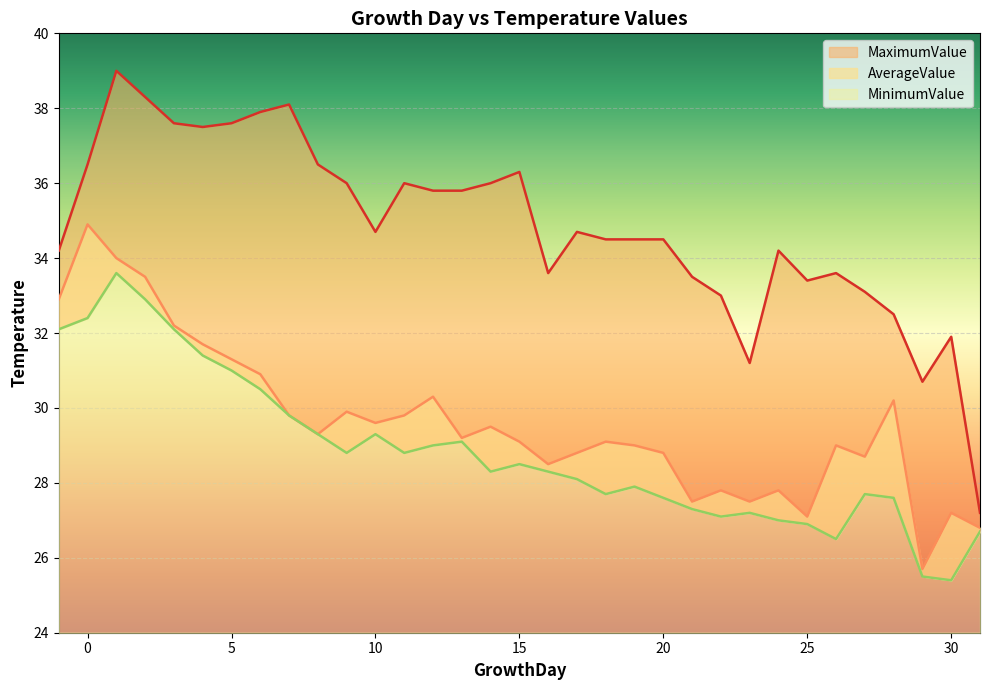

True or false: AverageValue and MinimumValue intersect in this chart.

False